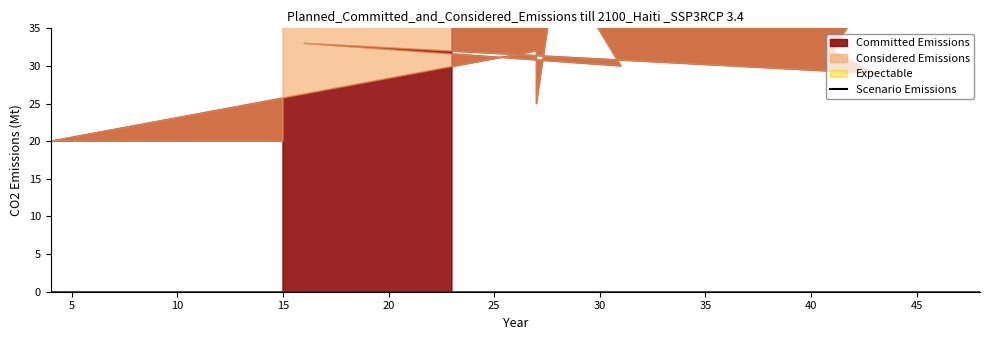

What is the label of the 12th point from the left?

15